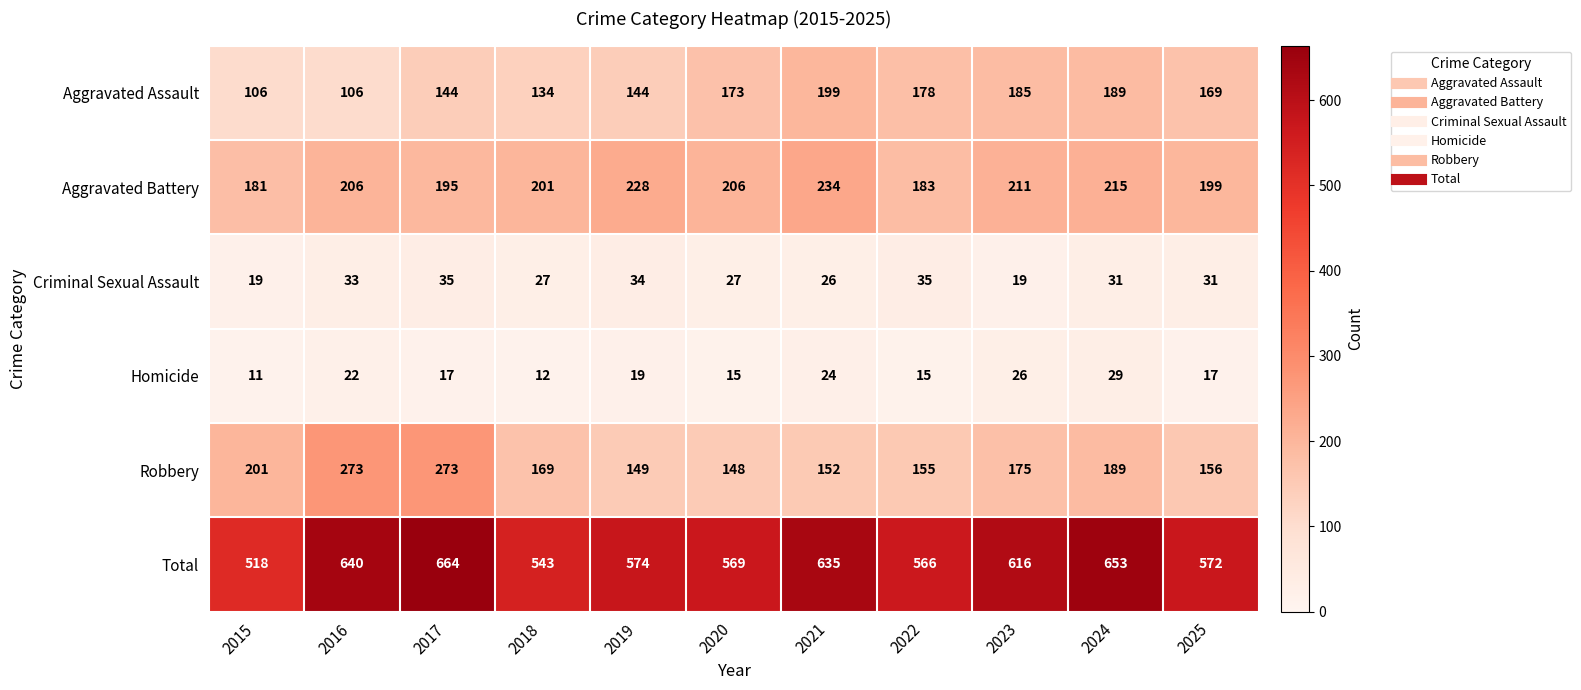

The Aggravated Battery series shows 206 at 2016. True or false?

True